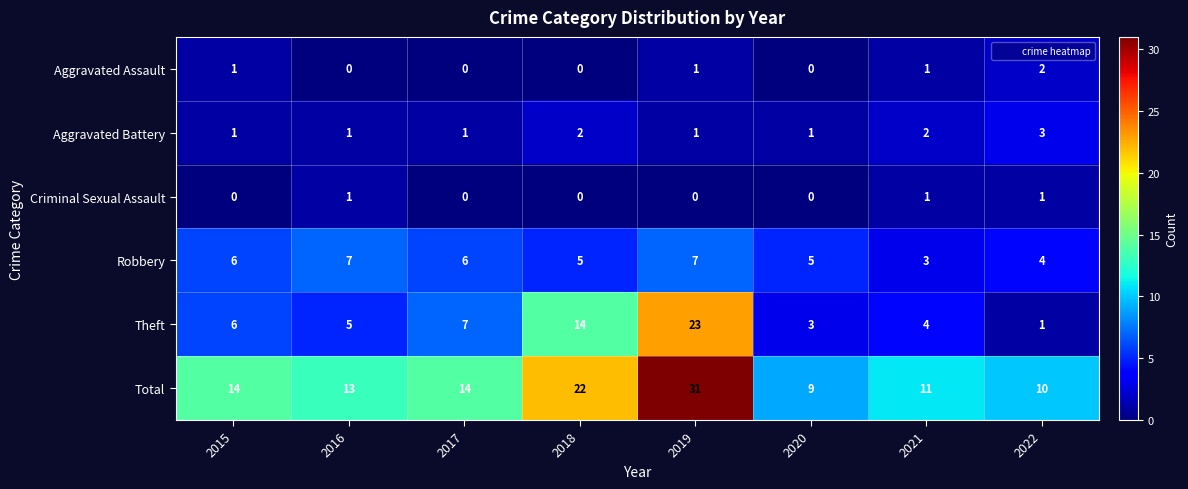

List the series in order of their peak value, lowest first.

Criminal Sexual Assault, Aggravated Assault, Aggravated Battery, Robbery, Theft, Total